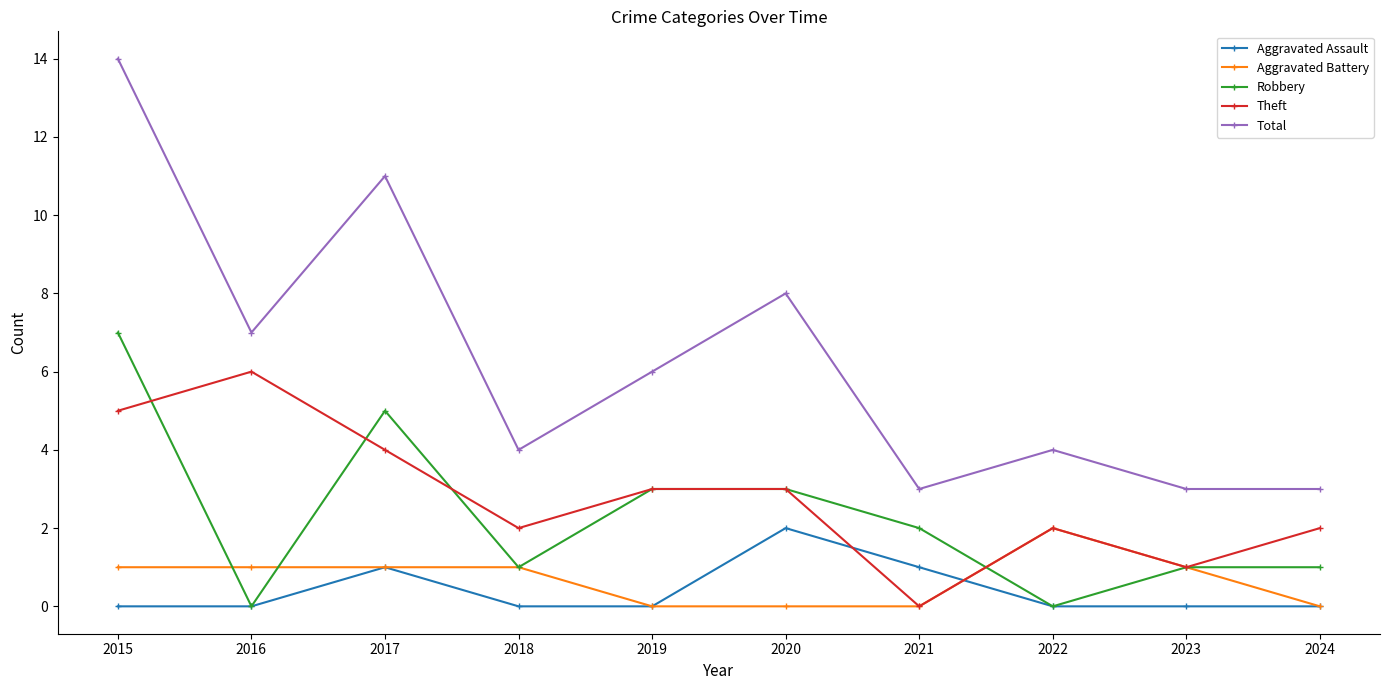

At which category does Aggravated Assault reach its first local peak?

2017